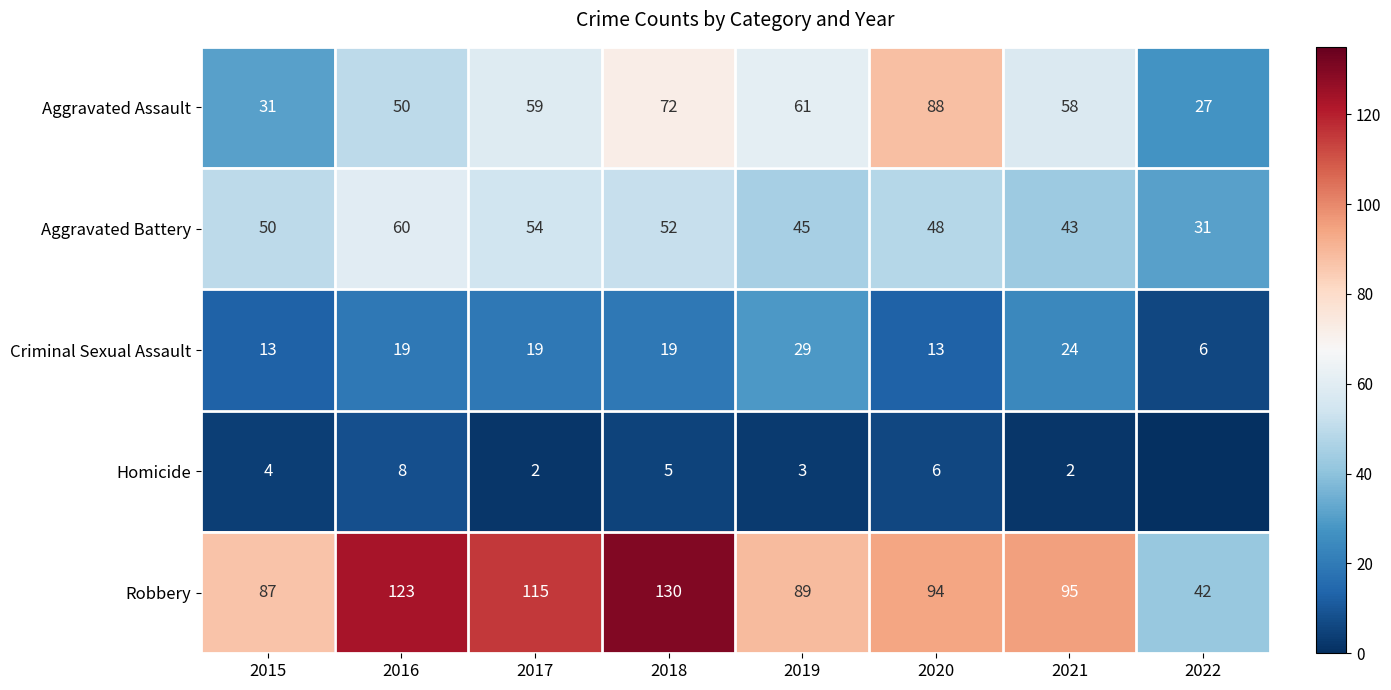

What is the difference between the Robbery values at 2021 and 2017?

20